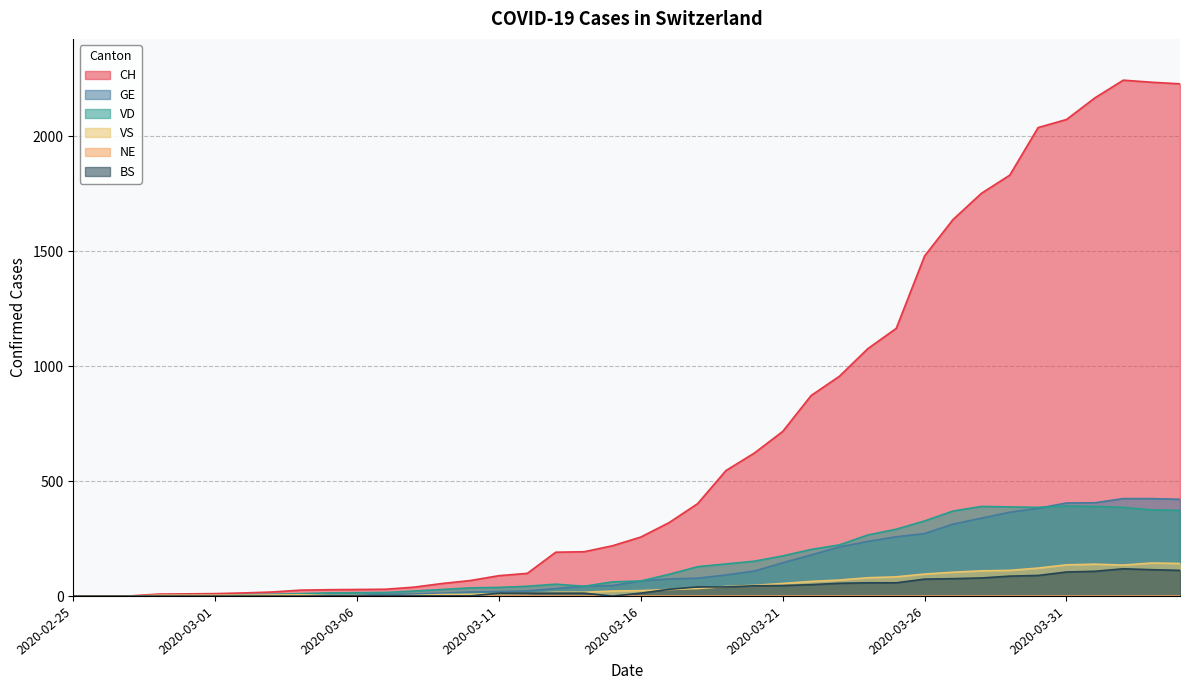

True or false: CH and BS cross at least once.

False